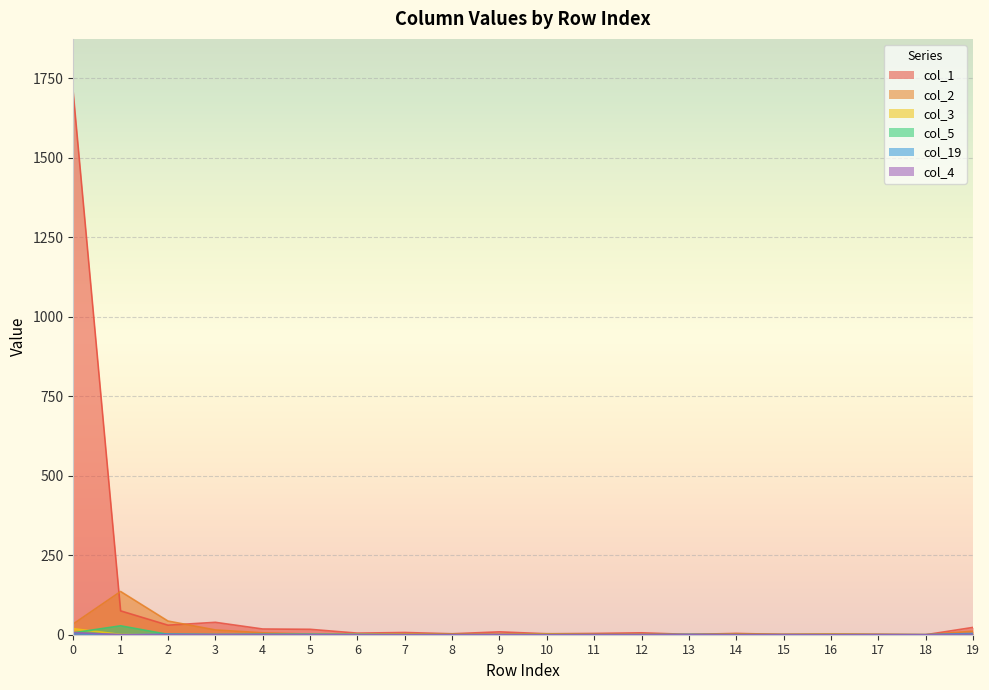

True or false: col_4 has more than 1 points higher than both neighbors.

False